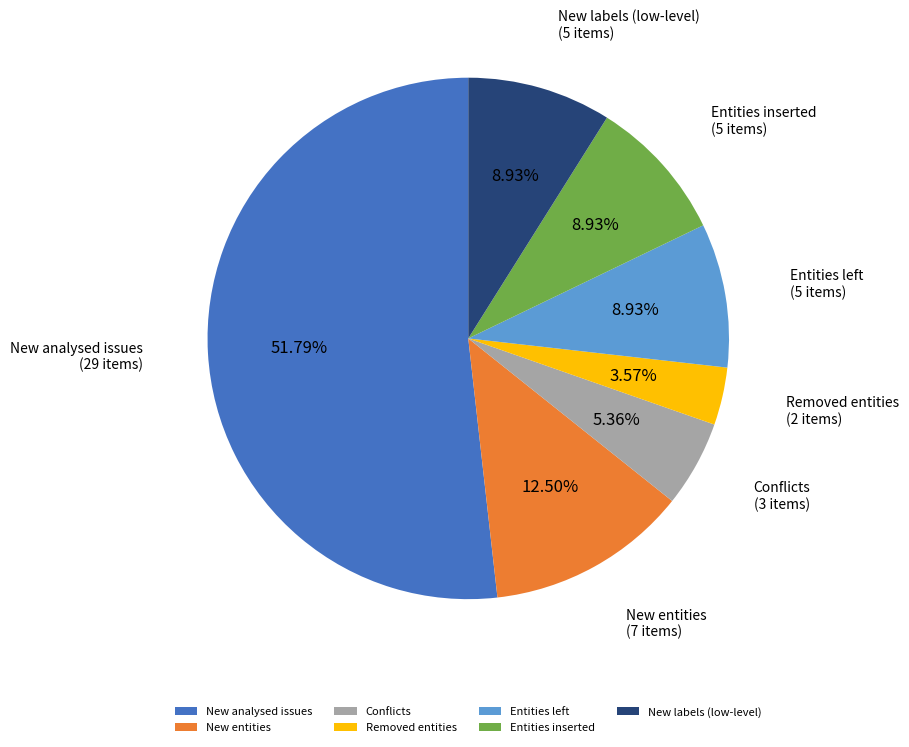

Count the number of slices in the pie.

7